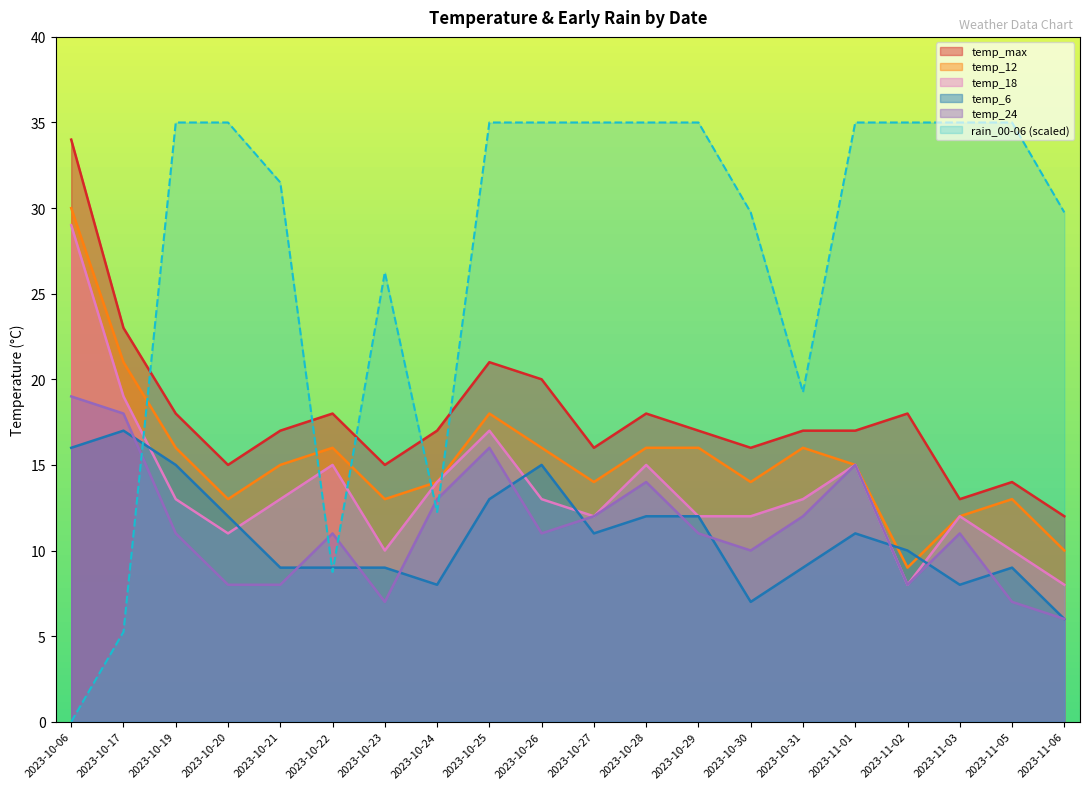

At which category does the chart reach its minimum across all series?

2023-10-06